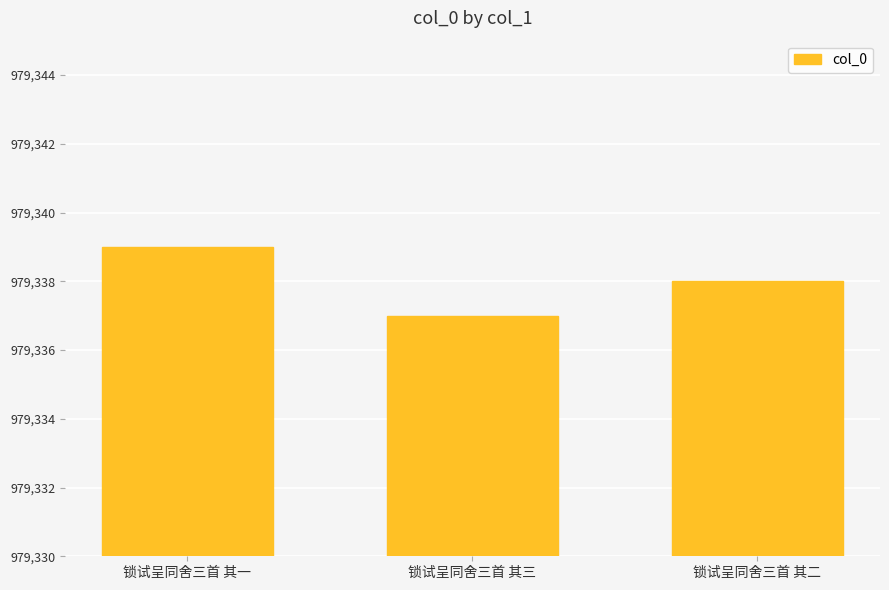

What is the average value?

979338